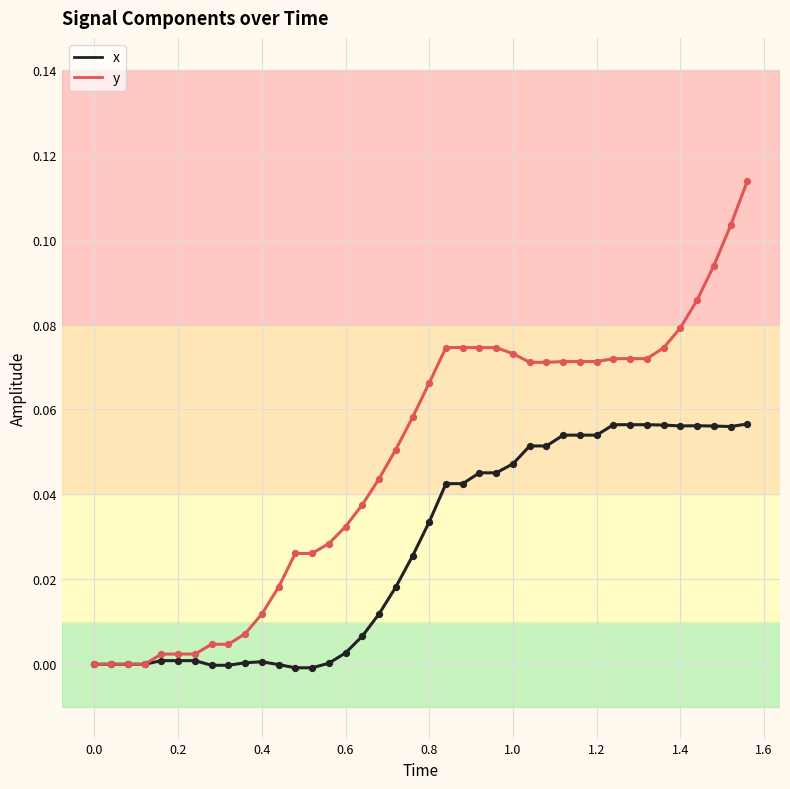

Which series has the largest total across all categories?

y